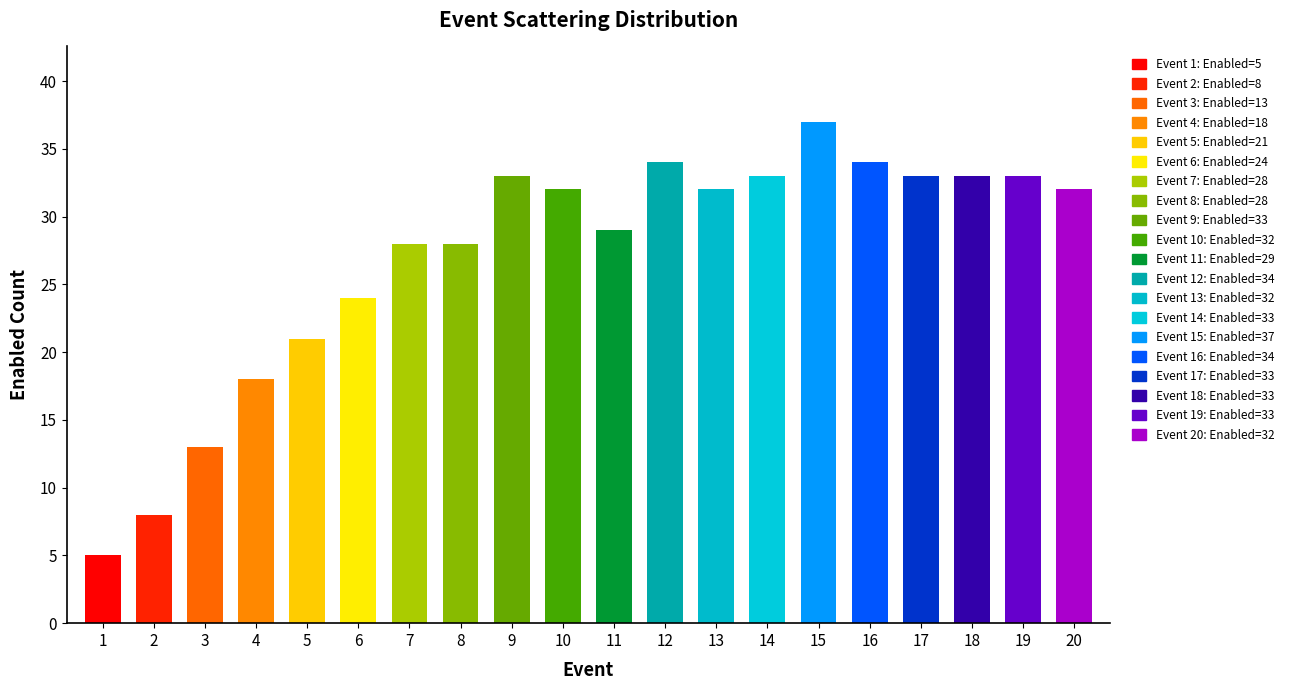

What is the value of the 14th bar from the left?

33